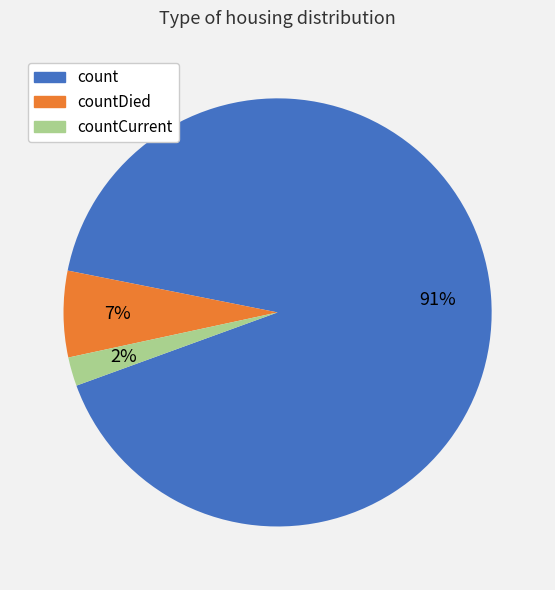

True or false: countDied accounts for 7% of the total.

True